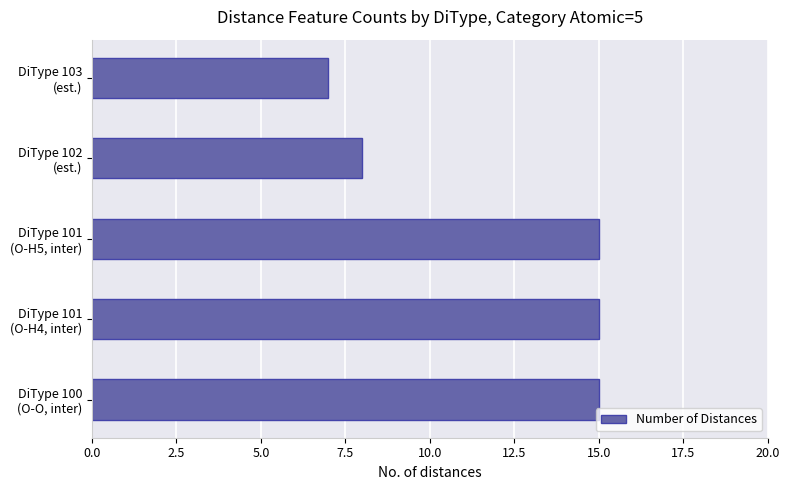

Reading bottom to top, what are all the values shown in this chart?

15	15	15	8	7